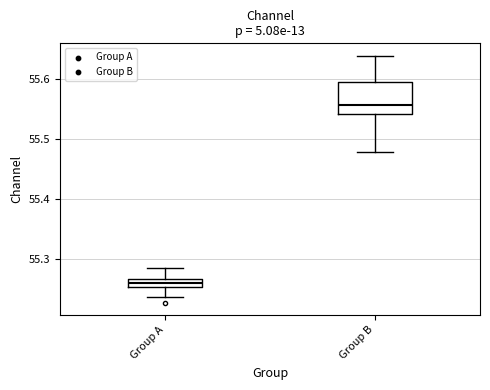

Which box has the lowest median line?

Group A